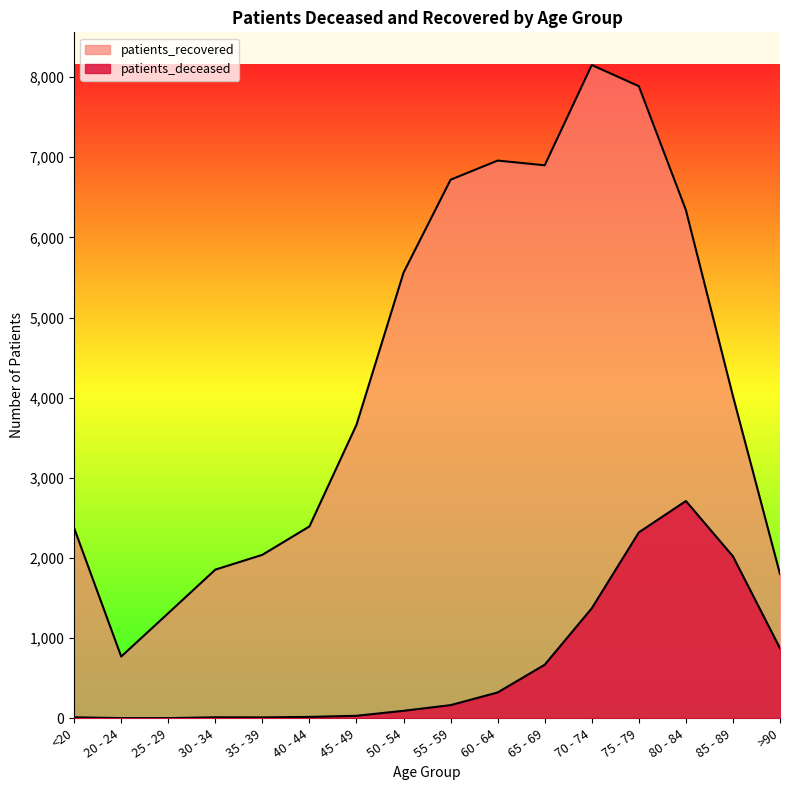

In patients_deceased, how many points are lower than both neighbors (excluding endpoints)?

1